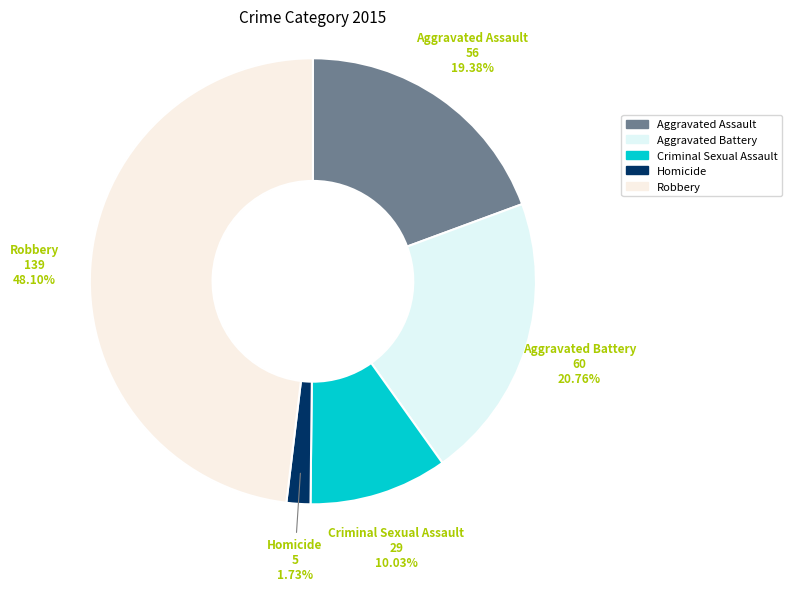

What percentage is the Aggravated Assault slice, to the nearest percent?

19%